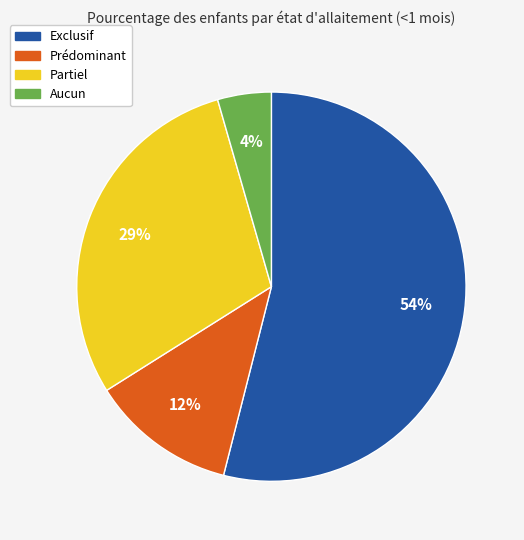

What is the majority slice?

Exclusif